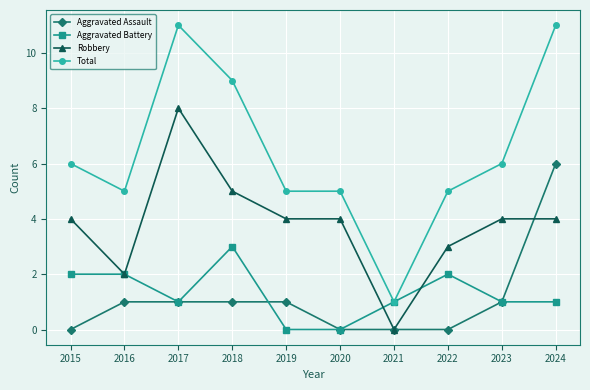

What are all the series names shown in the legend?

Aggravated Assault, Aggravated Battery, Robbery, Total